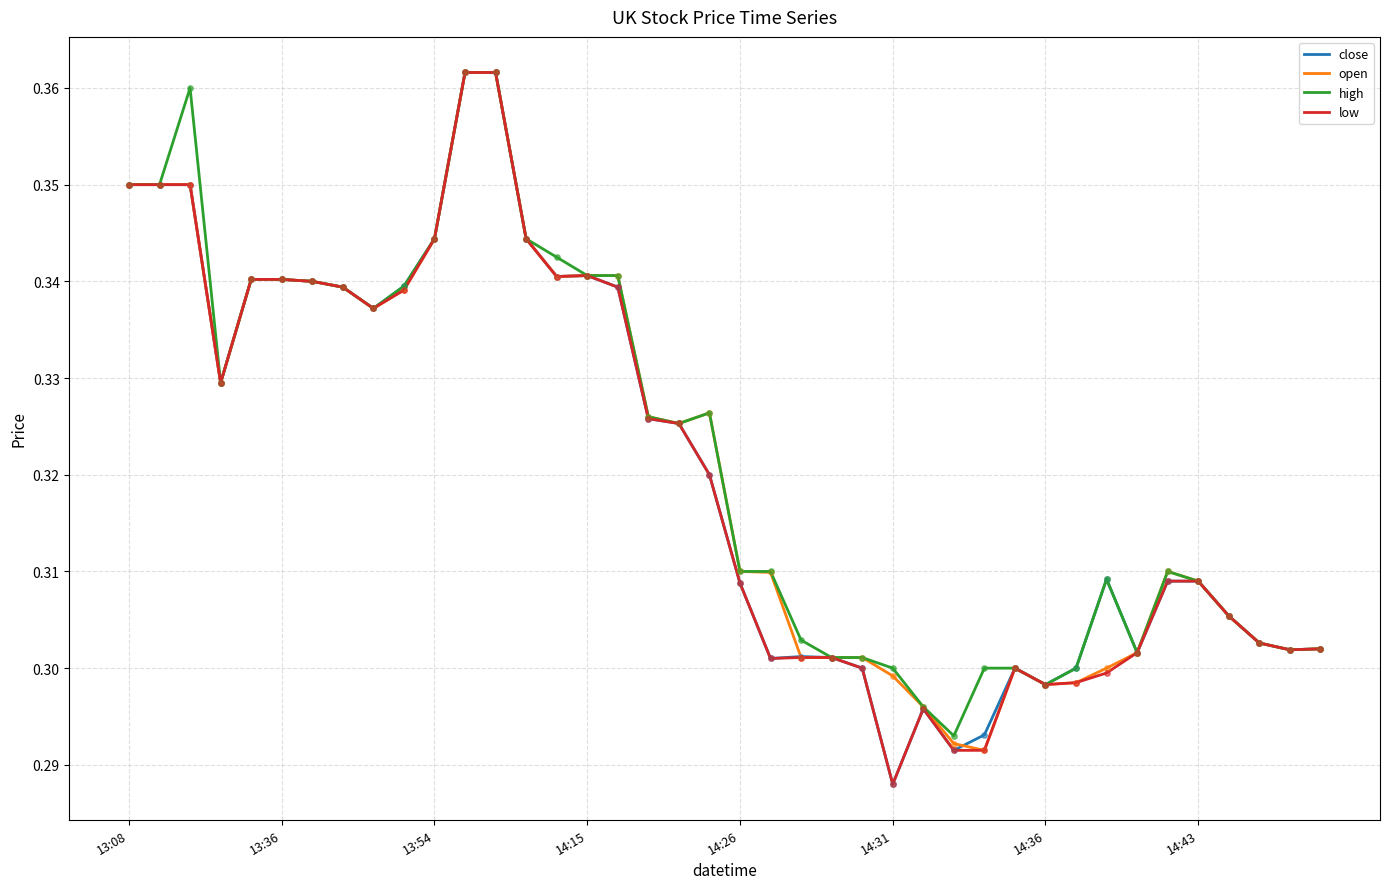

Which series has the largest total across all categories?

high